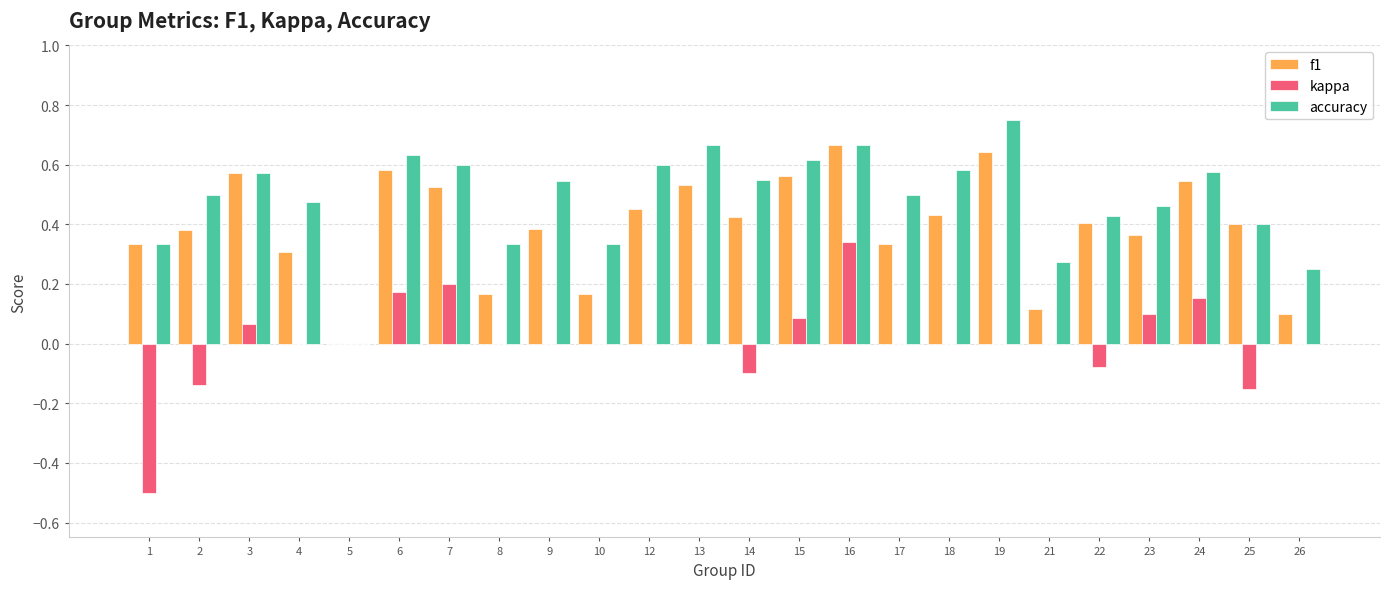

At which category does the chart reach its peak across all series?

19